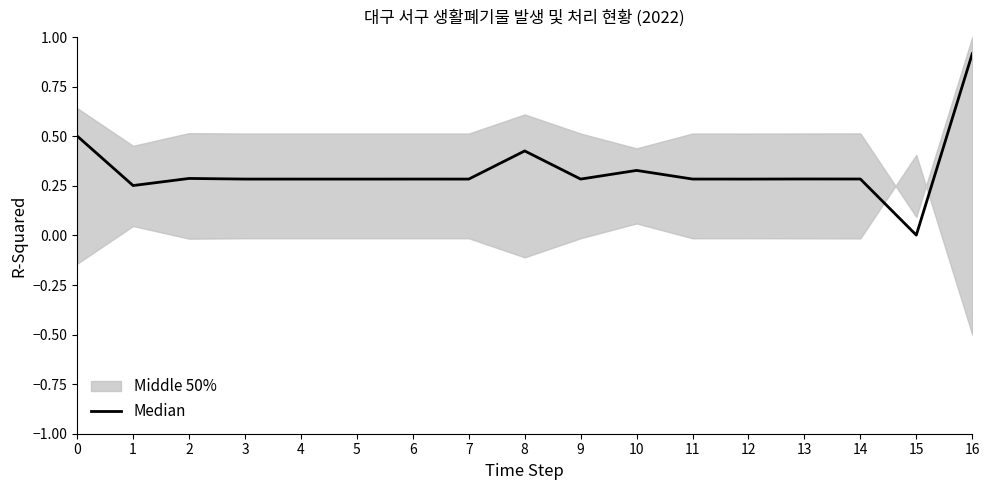

How many categories are shown in the chart?

17